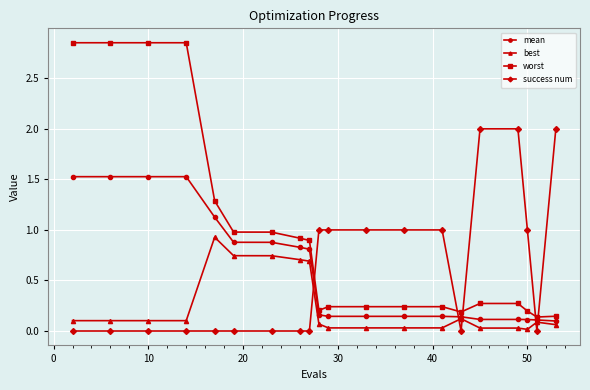

Which series has the largest total across all categories?

worst